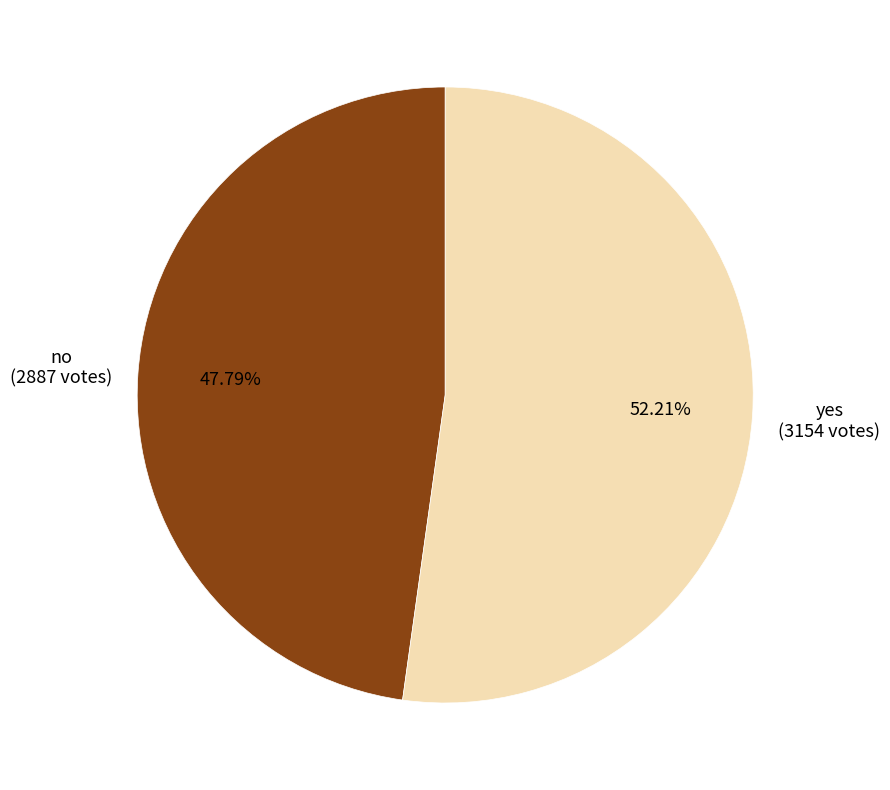

Is it true that yes is 41% of the pie?

False